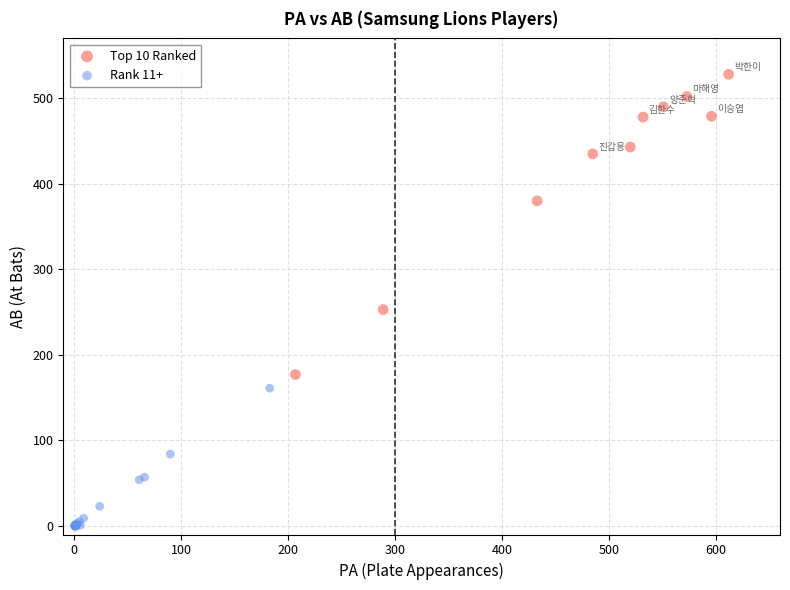

Which series has the largest Y range (max minus min)?

Top 10 Ranked